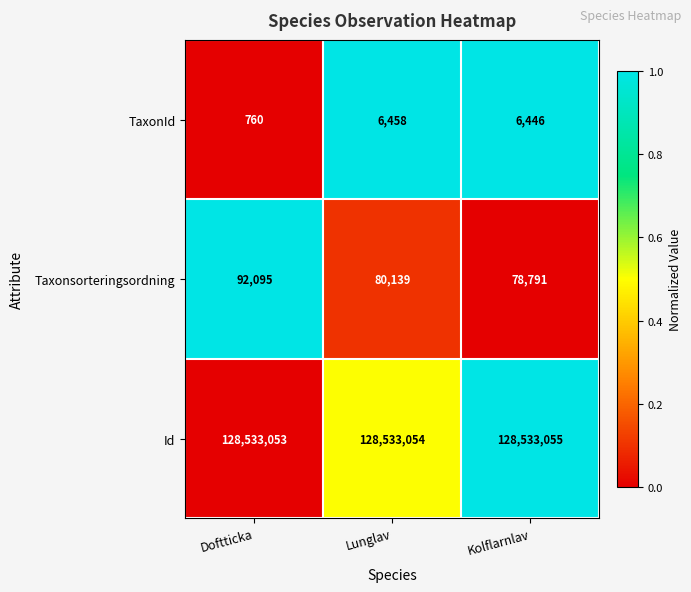

Reading right to left, transcribe all the data shown in this chart.

TaxonId: 6446	6458	760
Taxonsorteringsordning: 78791	80139	92095
Id: 128533055	128533054	128533053